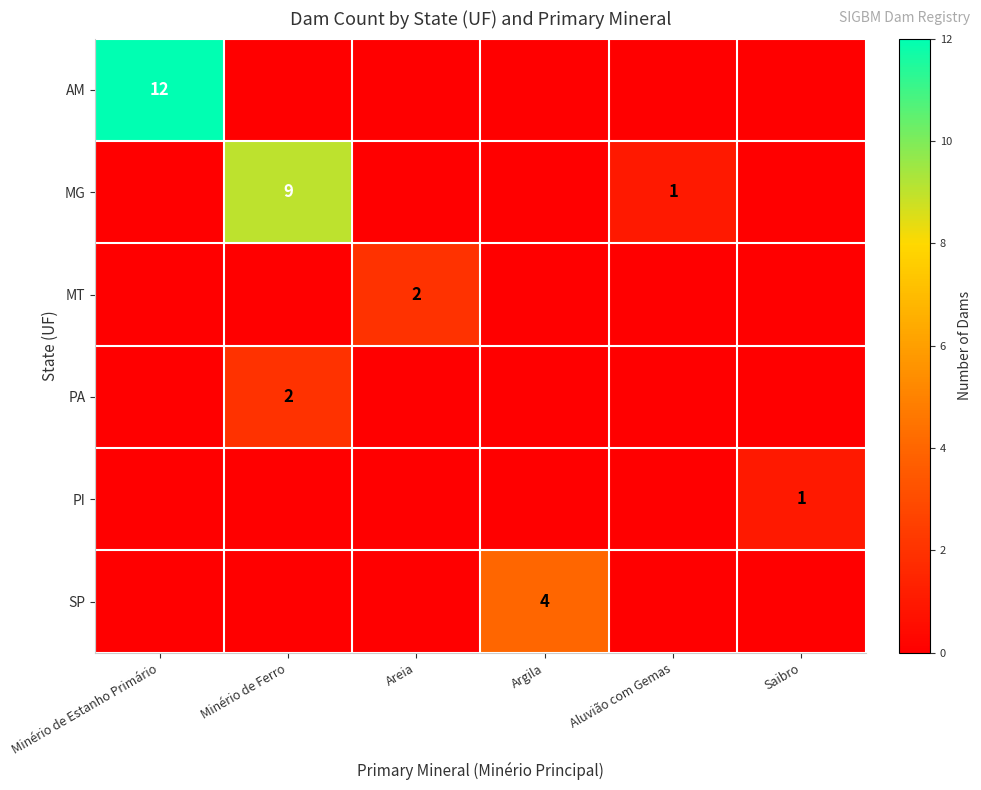

True or false: MG has a value of 4 at Minério de Ferro.

False